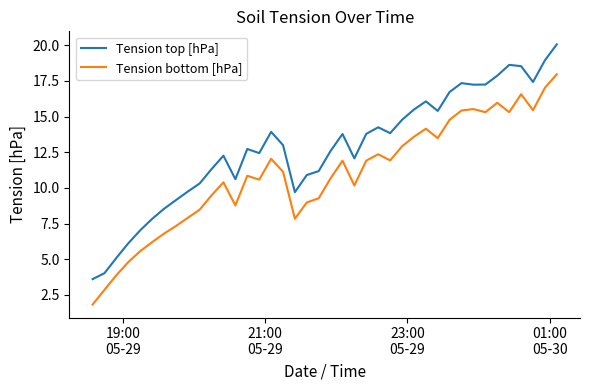

What is the maximum value shown in the chart?

20.1